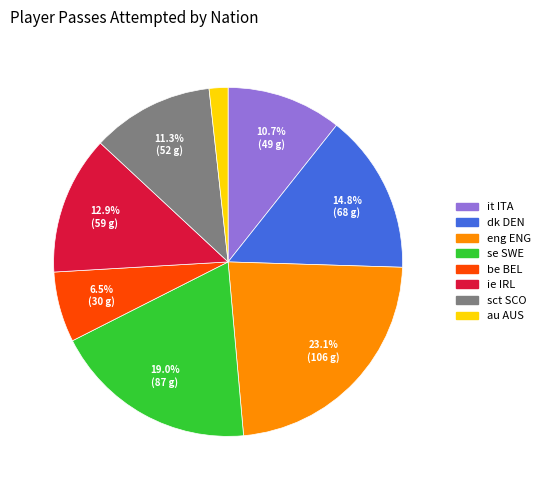

To the nearest percent, what is the average slice percentage?

12%